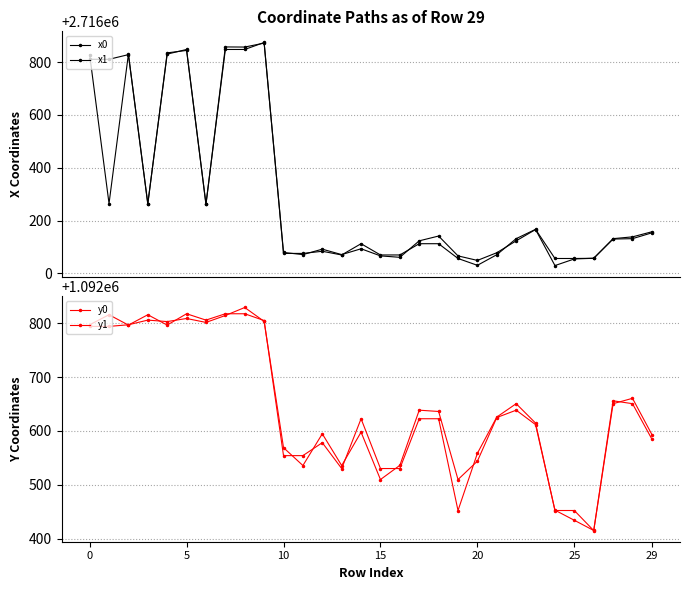

How many categories are shown in the chart?

30